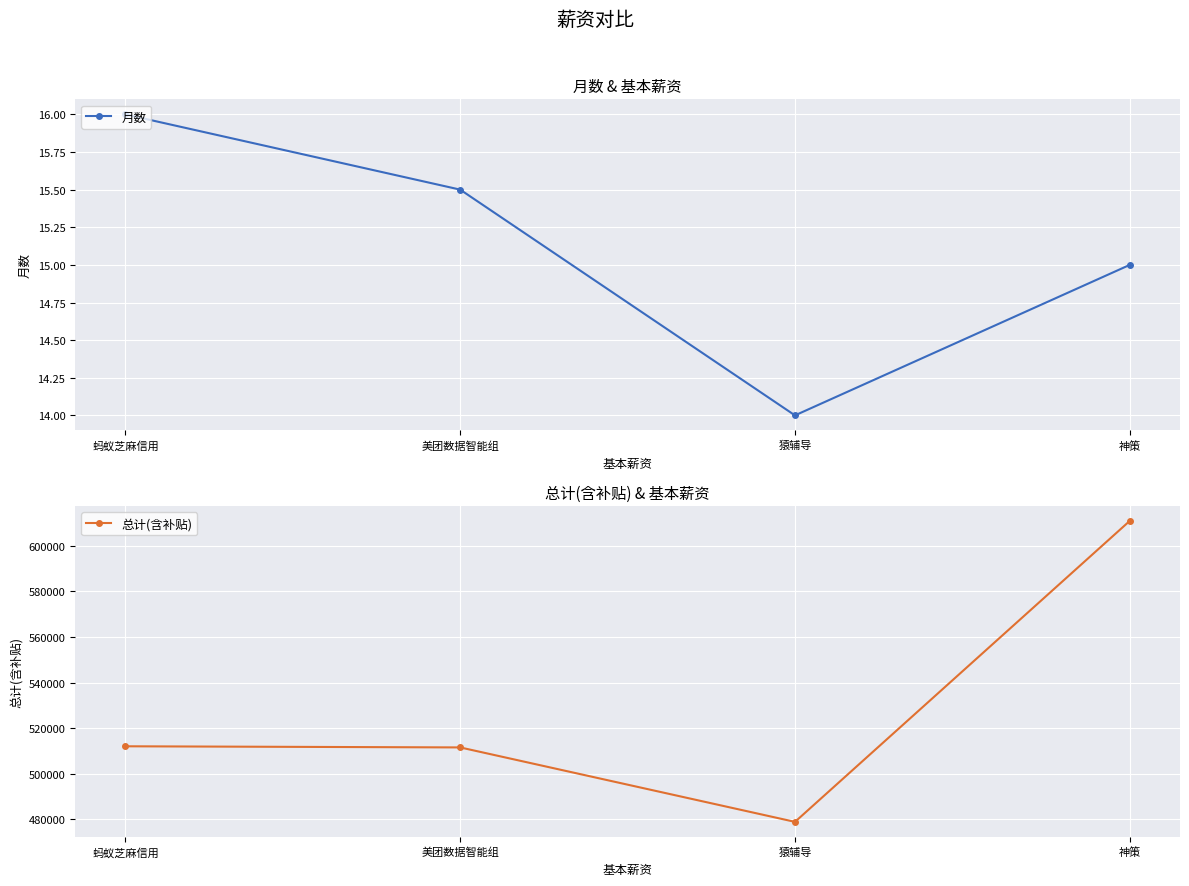

What are all the series names shown in the legend?

月数, 总计(含补贴)